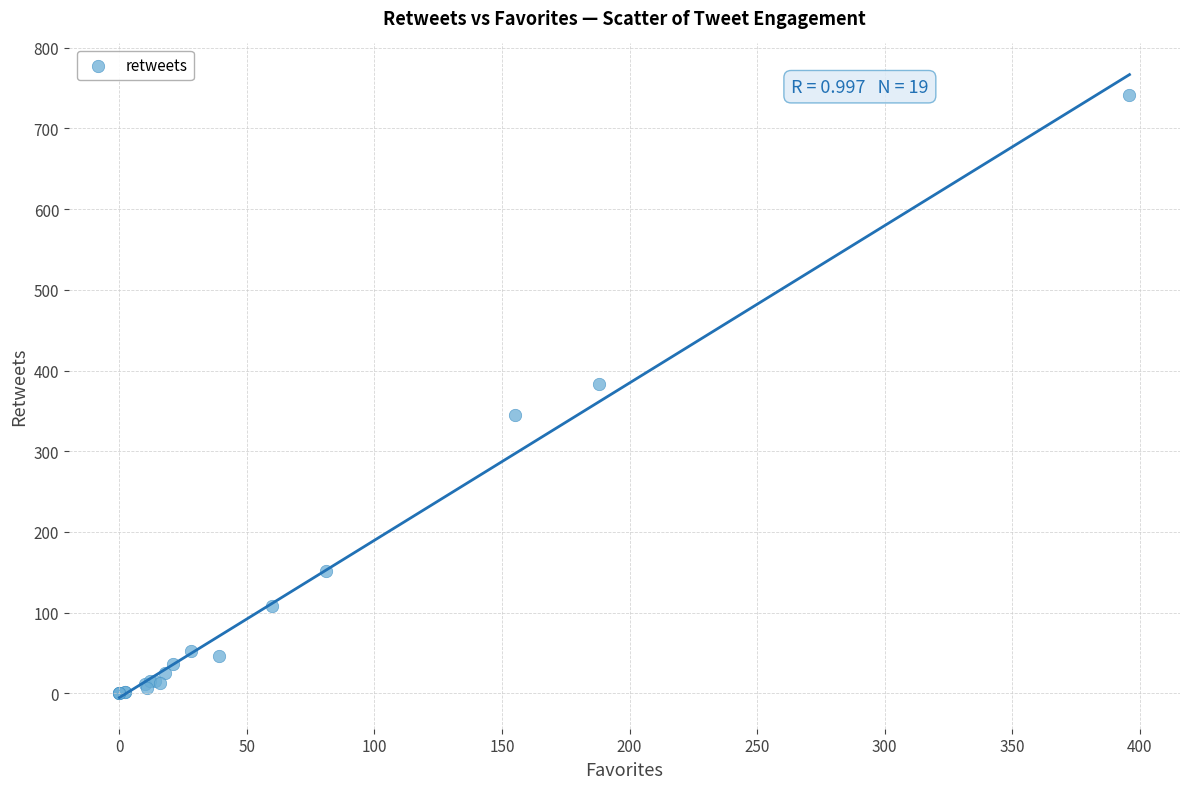

What Y value in the scatter plot is closest to 371?

383